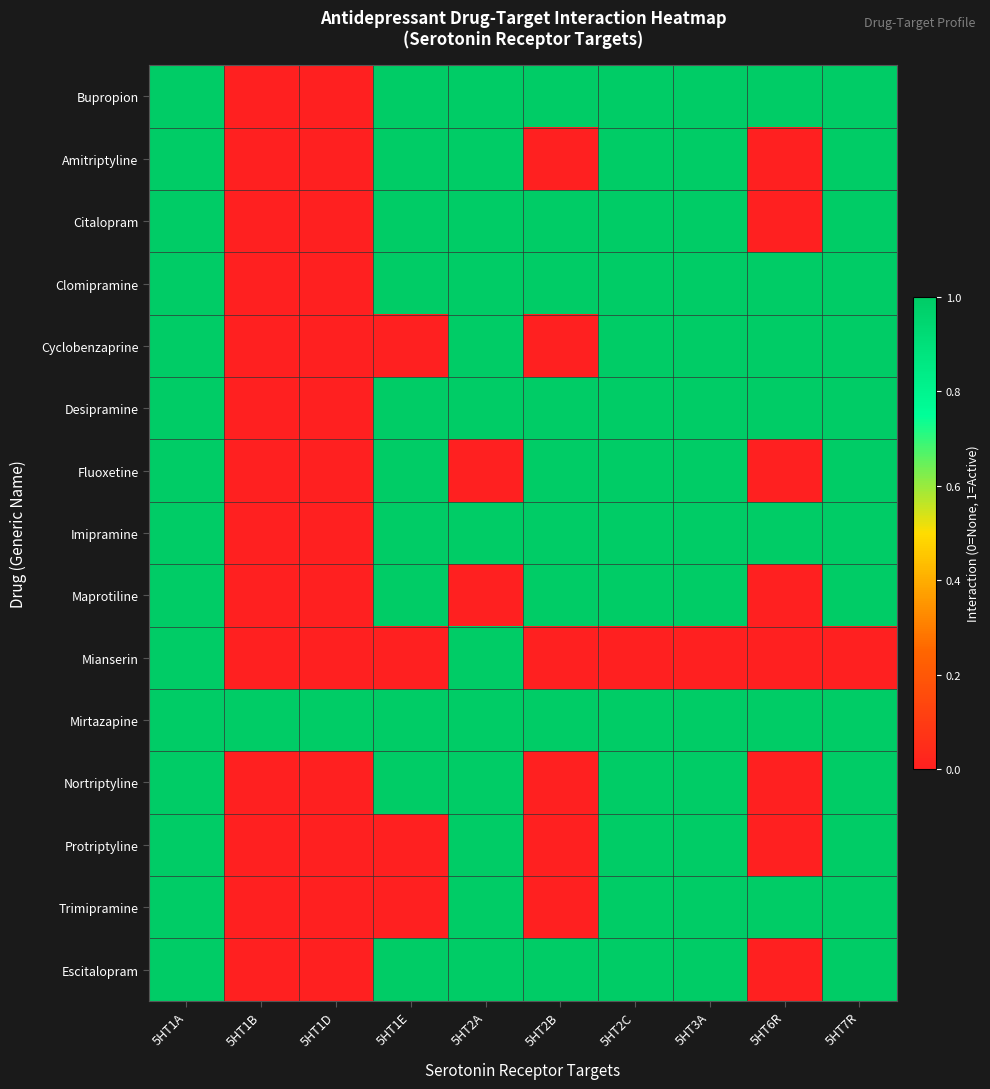

Which has a higher value, 5HT3A or 5HT1D?

5HT3A